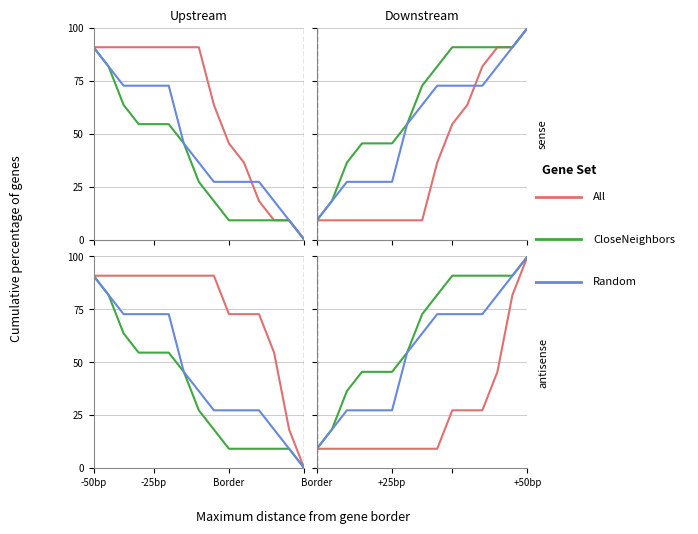

What are all the series names shown in the legend?

All, CloseNeighbors, Random